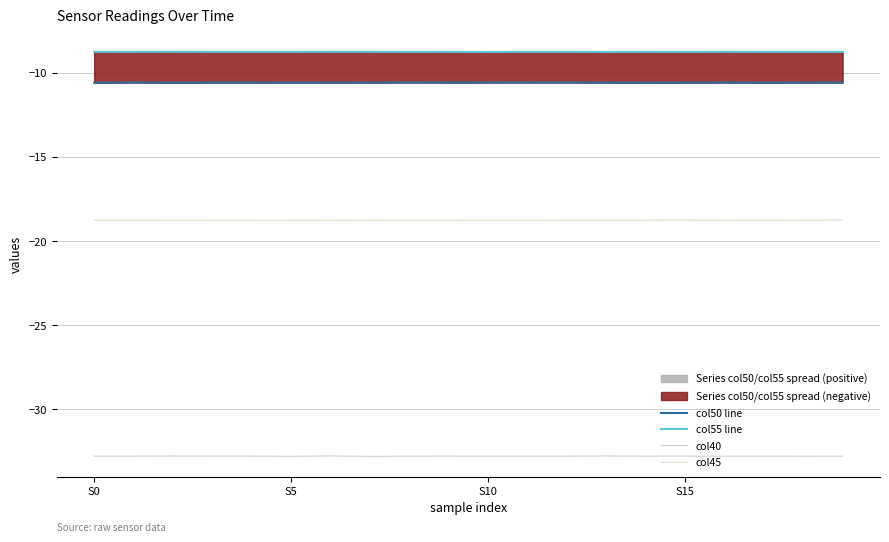

True or false: col40 and col45 intersect in this chart.

False